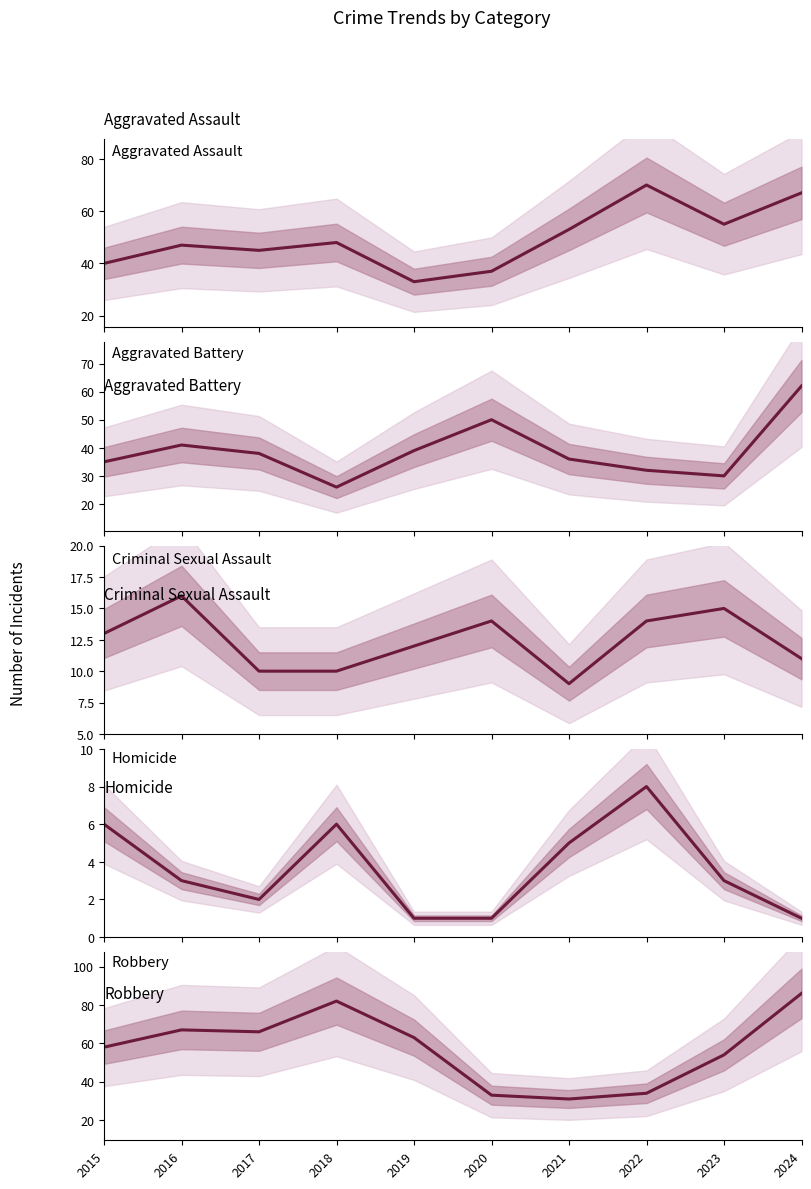

Does the chart have visible grid lines?

No